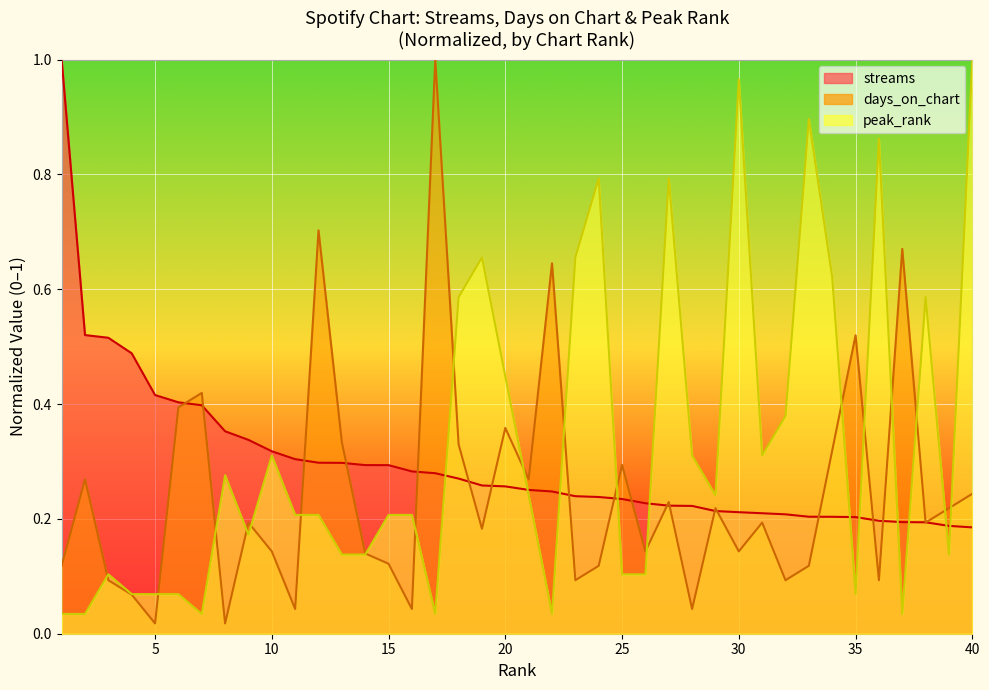

Reading left to right, what are all the values shown in this chart?

streams: 1=1.0	2=0.5	3=0.5	4=0.5	5=0.4	6=0.4	7=0.4	8=0.4	9=0.3	10=0.3	11=0.3	12=0.3	13=0.3	14=0.3	15=0.3	16=0.3	17=0.3	18=0.3	19=0.3	20=0.3	21=0.3	22=0.2	23=0.2	24=0.2	25=0.2	26=0.2	27=0.2	28=0.2	29=0.2	30=0.2	31=0.2	32=0.2	33=0.2	34=0.2	35=0.2	36=0.2	37=0.2	38=0.2	39=0.2	40=0.2
days_on_chart: 1=0.1	2=0.3	3=0.1	4=0.1	5=0.0	6=0.4	7=0.4	8=0.0	9=0.2	10=0.1	11=0.0	12=0.7	13=0.3	14=0.1	15=0.1	16=0.0	17=1.0	18=0.3	19=0.2	20=0.4	21=0.3	22=0.6	23=0.1	24=0.1	25=0.3	26=0.1	27=0.2	28=0.0	29=0.2	30=0.1	31=0.2	32=0.1	33=0.1	34=0.3	35=0.5	36=0.1	37=0.7	38=0.2	39=0.2	40=0.2
peak_rank: 1=0.0	2=0.0	3=0.1	4=0.1	5=0.1	6=0.1	7=0.0	8=0.3	9=0.2	10=0.3	11=0.2	12=0.2	13=0.1	14=0.1	15=0.2	16=0.2	17=0.0	18=0.6	19=0.7	20=0.4	21=0.2	22=0.0	23=0.7	24=0.8	25=0.1	26=0.1	27=0.8	28=0.3	29=0.2	30=1.0	31=0.3	32=0.4	33=0.9	34=0.6	35=0.1	36=0.9	37=0.0	38=0.6	39=0.1	40=1.0